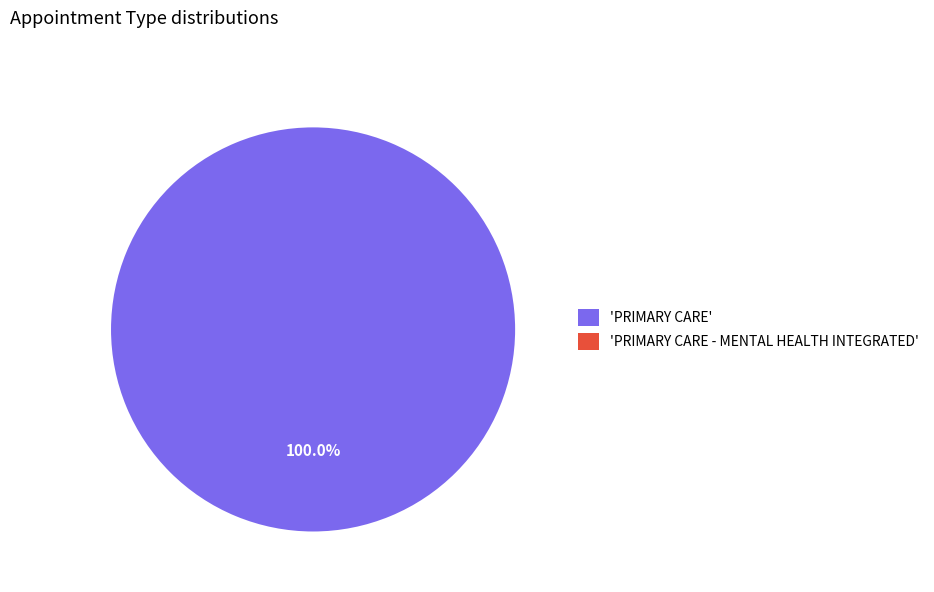

How many slices are in this pie chart?

2